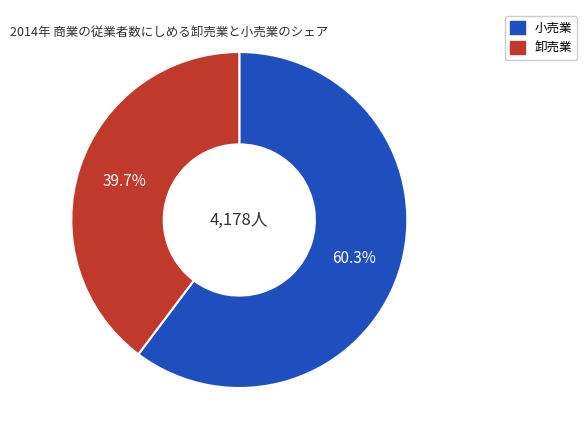

What is the ratio of the value at 卸売業 to the value at 小売業?

0.7